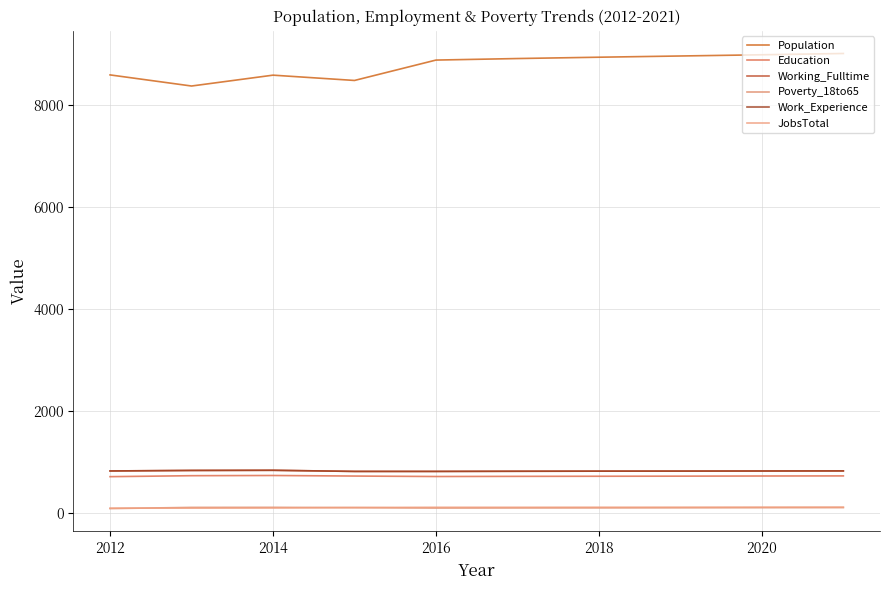

True or false: Poverty_18to65 and Education cross at least once.

False